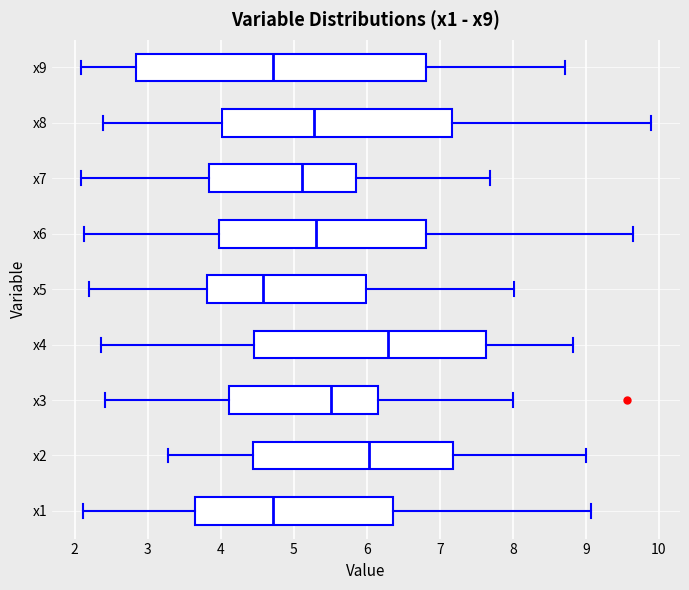

Reading bottom to top, transcribe this box plot: for each box, give where its median line is, the range the box spans, and where its two whiskers end, as read against the x-axis. The values are not printed on the chart, so give them approximately, as read against the axis.

x1: median 4.7, box 3.7 to 6.4, whiskers 2.1 to 9.1
x2: median 6.0, box 4.4 to 7.2, whiskers 3.3 to 9.0
x3: median 5.5, box 4.1 to 6.1, whiskers 2.4 to 8.0
x4: median 6.3, box 4.5 to 7.6, whiskers 2.4 to 8.8
x5: median 4.6, box 3.8 to 6.0, whiskers 2.2 to 8.0
x6: median 5.3, box 4.0 to 6.8, whiskers 2.1 to 9.6
x7: median 5.1, box 3.8 to 5.8, whiskers 2.1 to 7.7
x8: median 5.3, box 4.0 to 7.2, whiskers 2.4 to 9.9
x9: median 4.7, box 2.8 to 6.8, whiskers 2.1 to 8.7